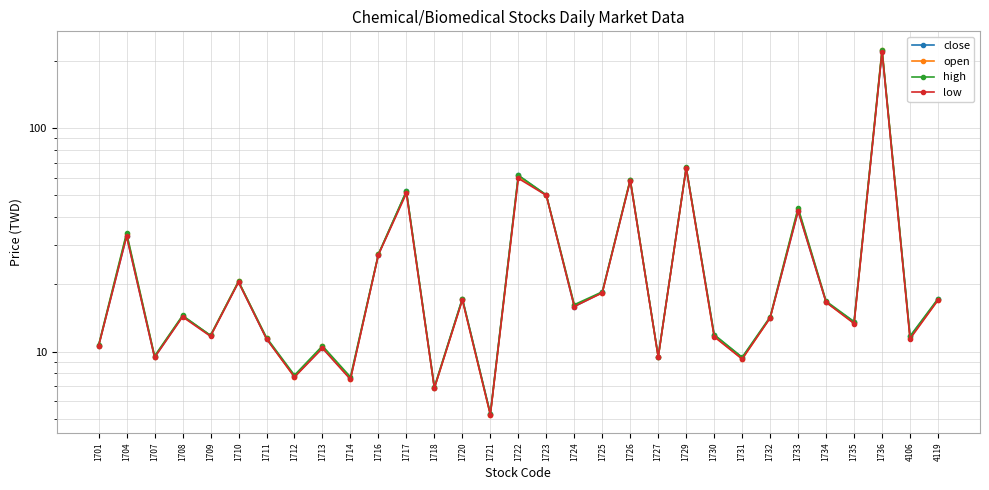

What is the difference between the open values at 1734 and 1736?

207.3